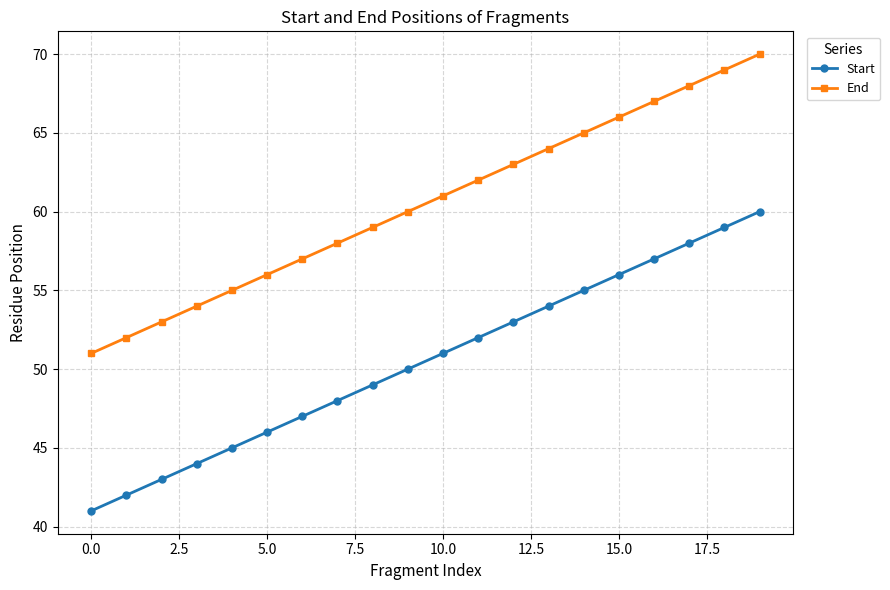

True or false: End and Start cross at least once.

False